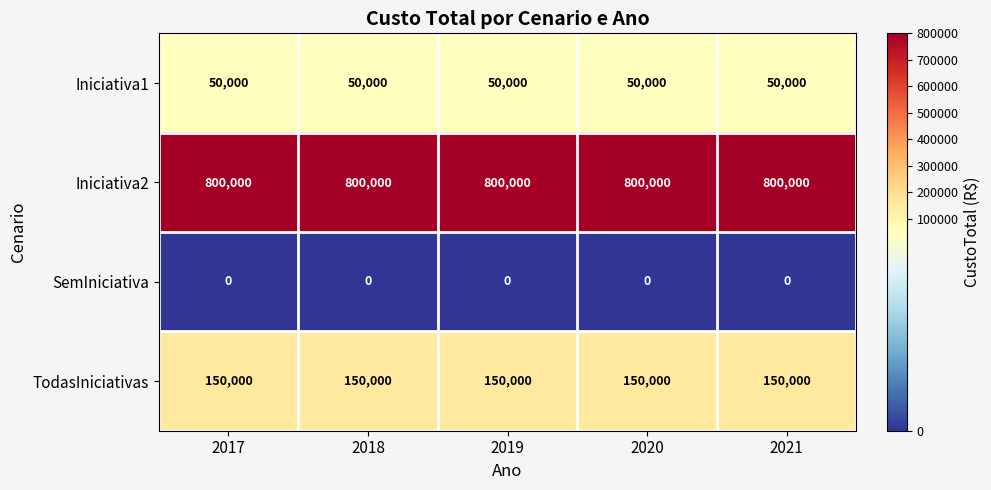

Which series has the largest total across all categories?

Iniciativa2